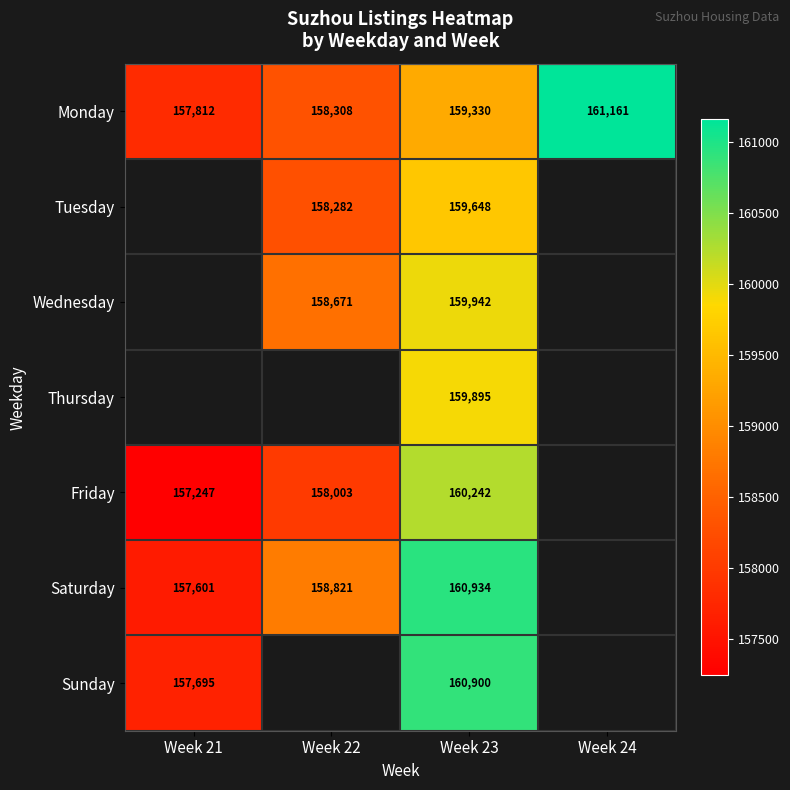

True or false: Tuesday has a value of 95573 at Week 22.

False